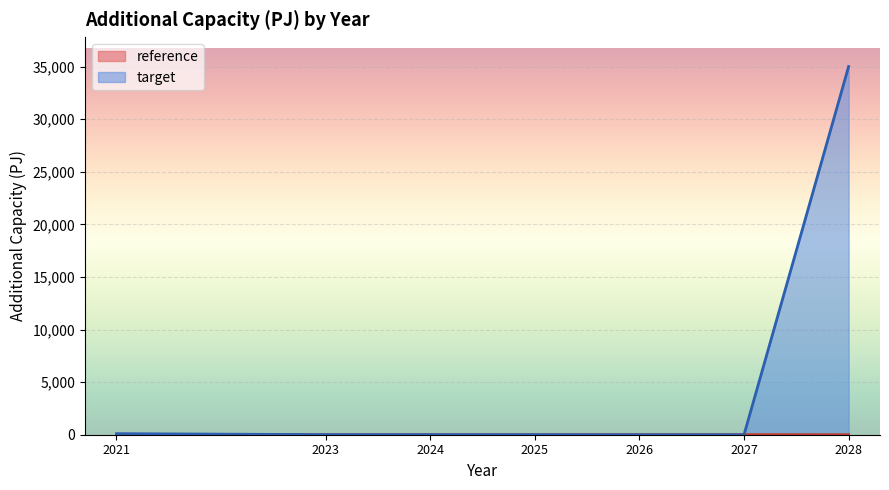

Which series has the largest range (max minus min)?

target